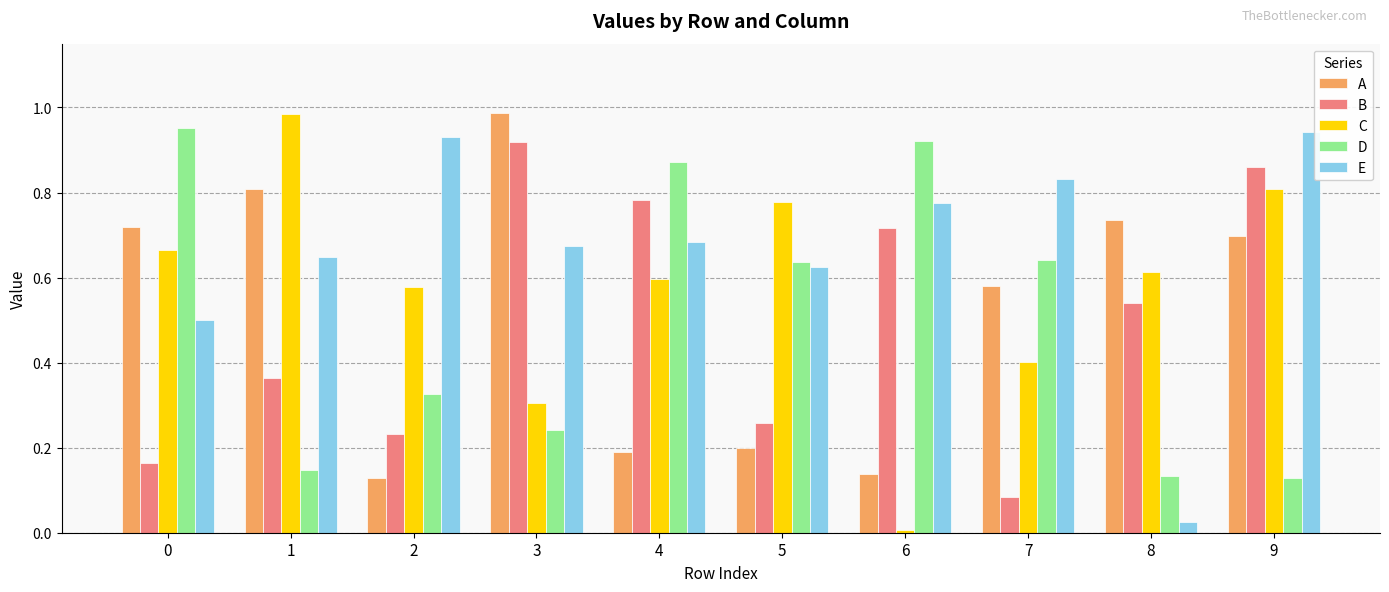

Between 0 and 6, which series saw the biggest shift?

C